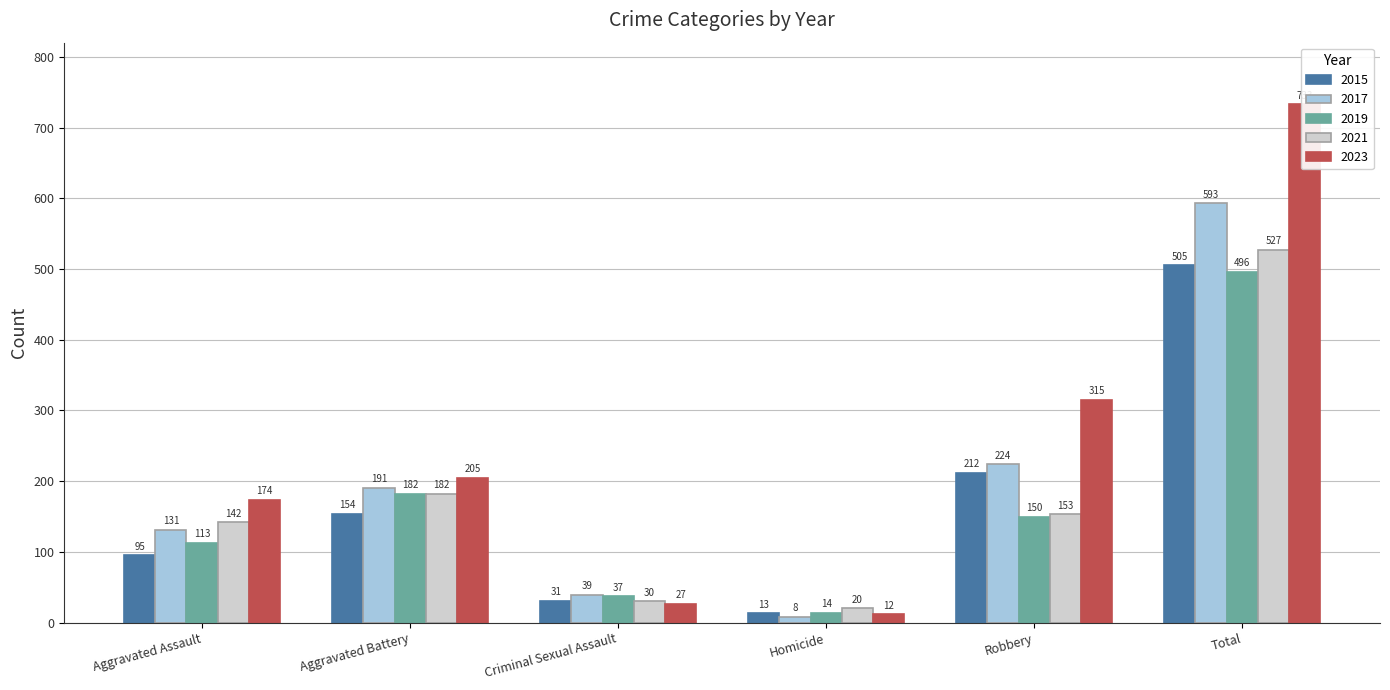

What position from the left is Aggravated Battery?

2